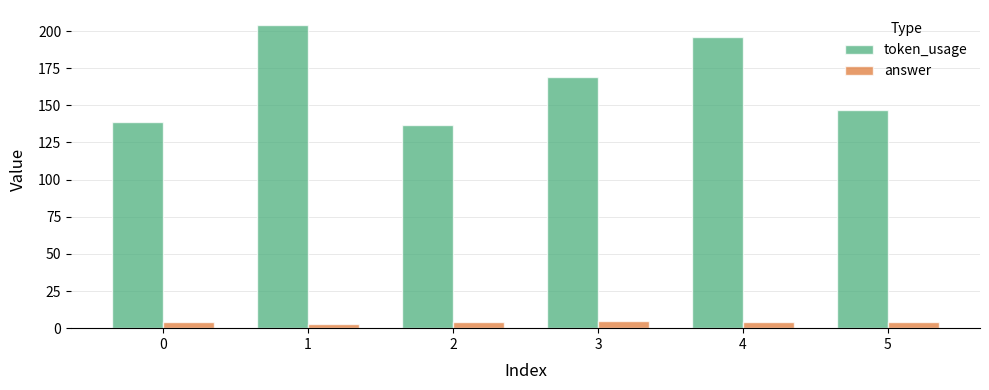

Which series has the largest range (max minus min)?

token_usage